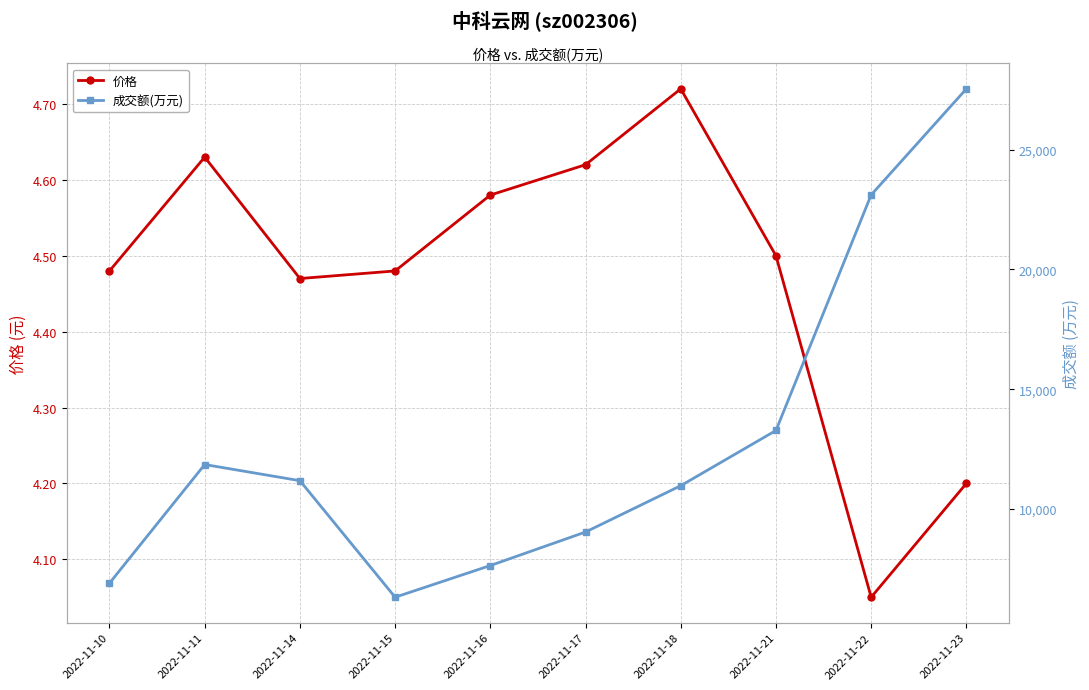

What is the average value of the 价格 series?

4.5